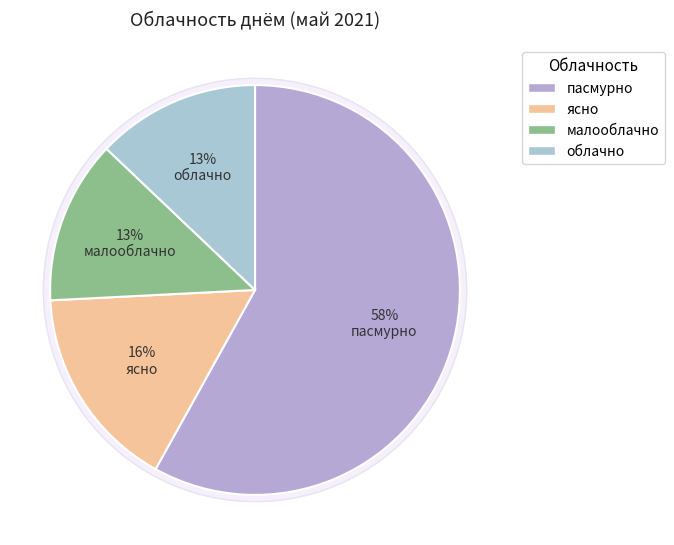

To the nearest percent, what is the difference between the пасмурно and облачно slice percentages?

45%